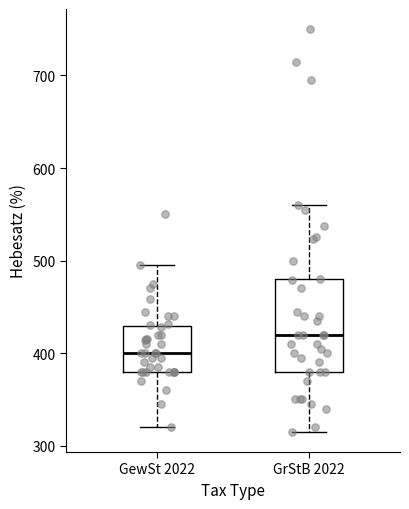

Comparing the boxes themselves (not the whiskers), which one is the tallest?

GrStB 2022